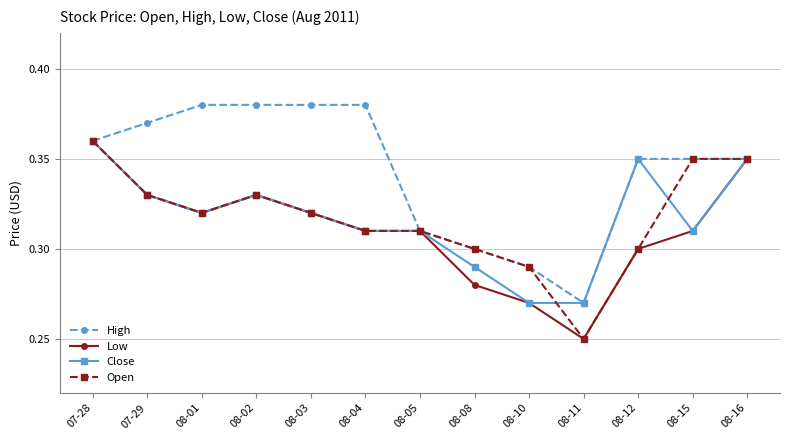

Which category has the lowest value in the Low series?

08-11